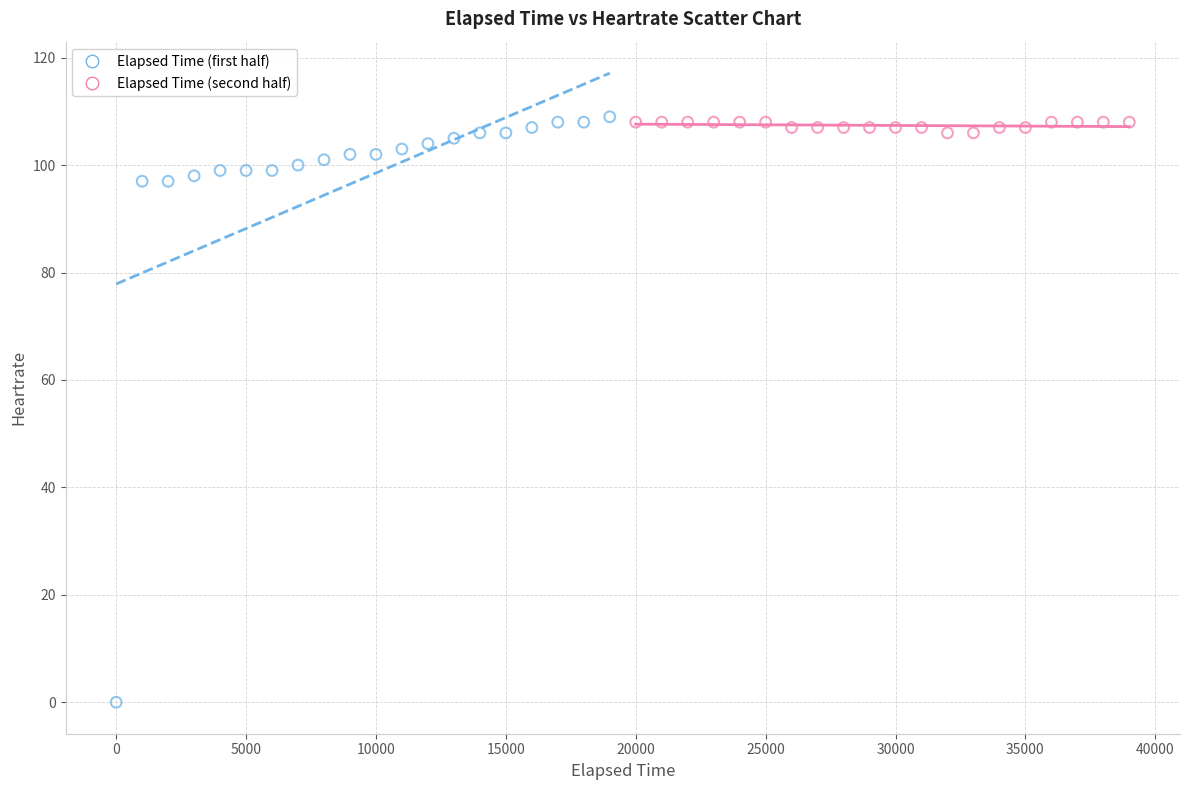

Which series reaches the minimum Y coordinate?

Elapsed Time (first half)